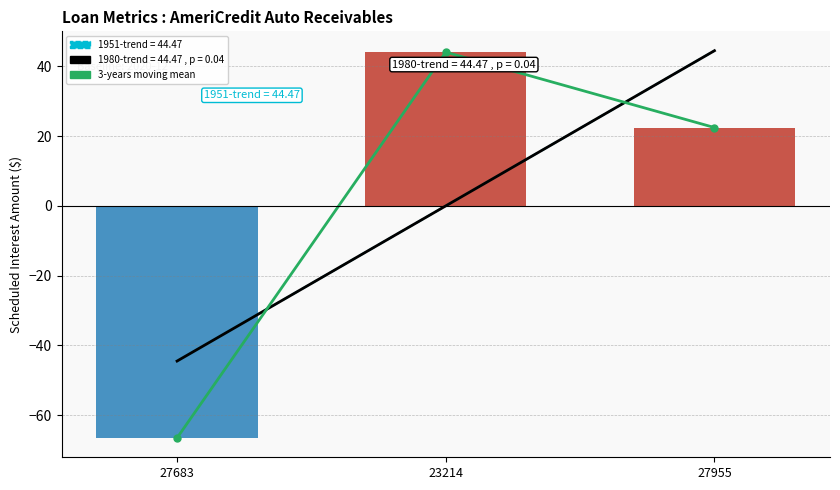

The 3-years moving mean series shows 32.1 at 27955. True or false?

False